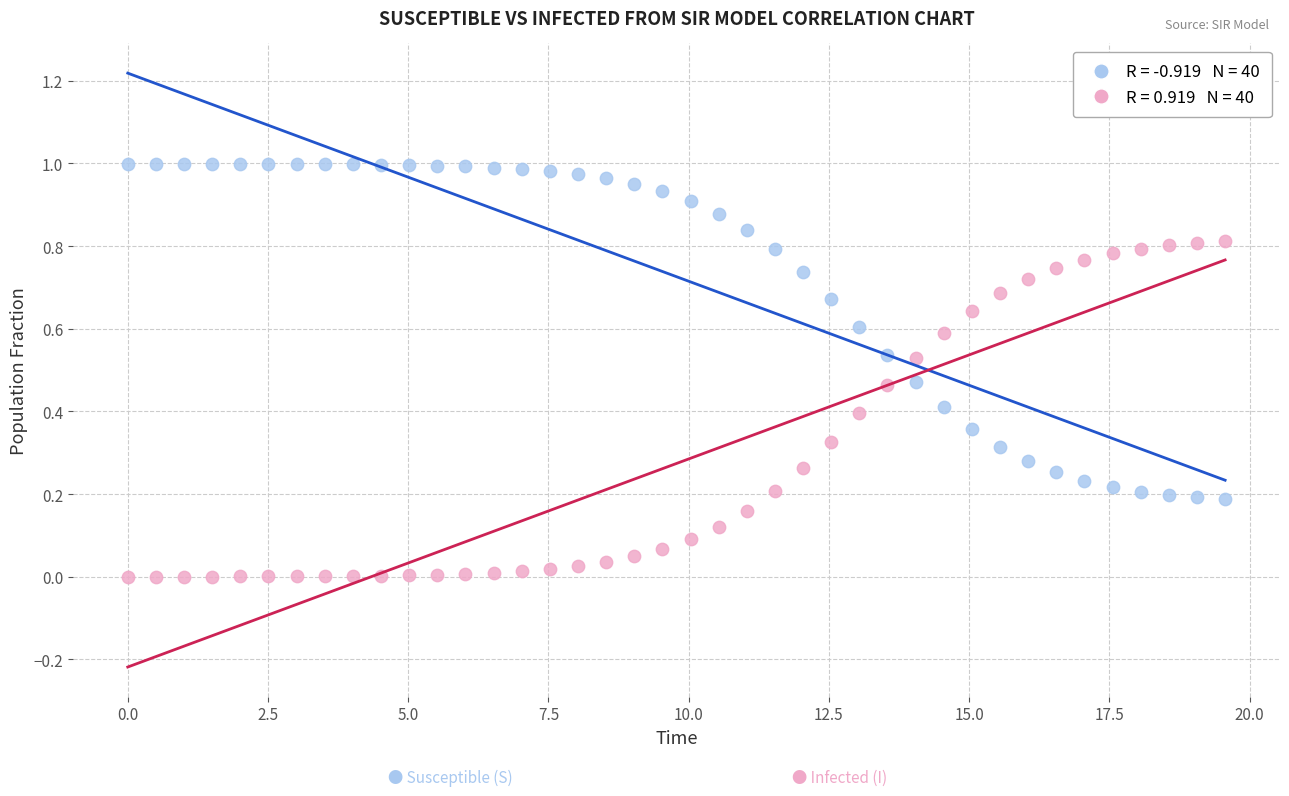

Across all data points, what is the range of X values (max minus min)?

19.6